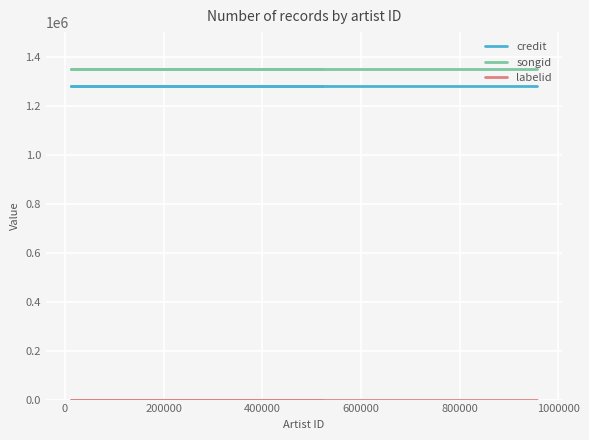

How many data points does each series have?

8